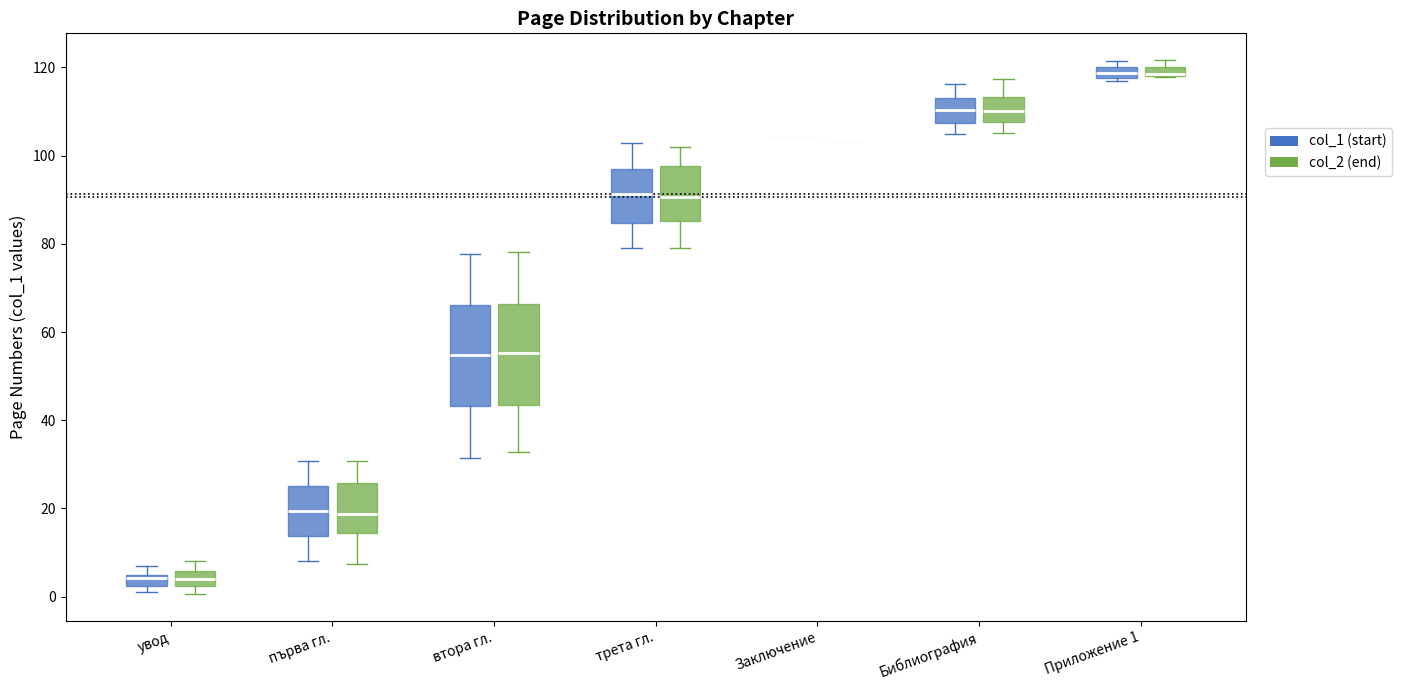

Where does the upper whisker of the box for трета гл. (col_2 (end)) end on the y-axis? The values are not printed on the chart, so give them approximately, as read against the axis.

102